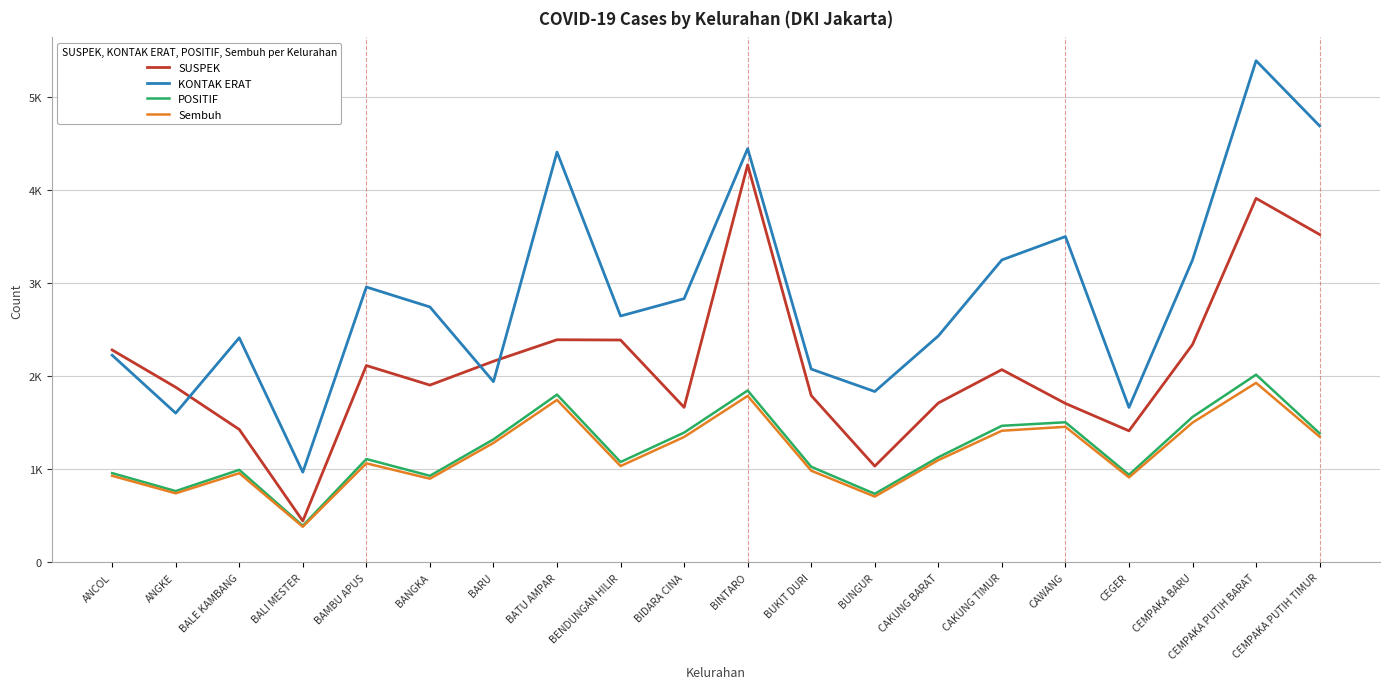

Which series changed the most between BINTARO and BUNGUR?

SUSPEK